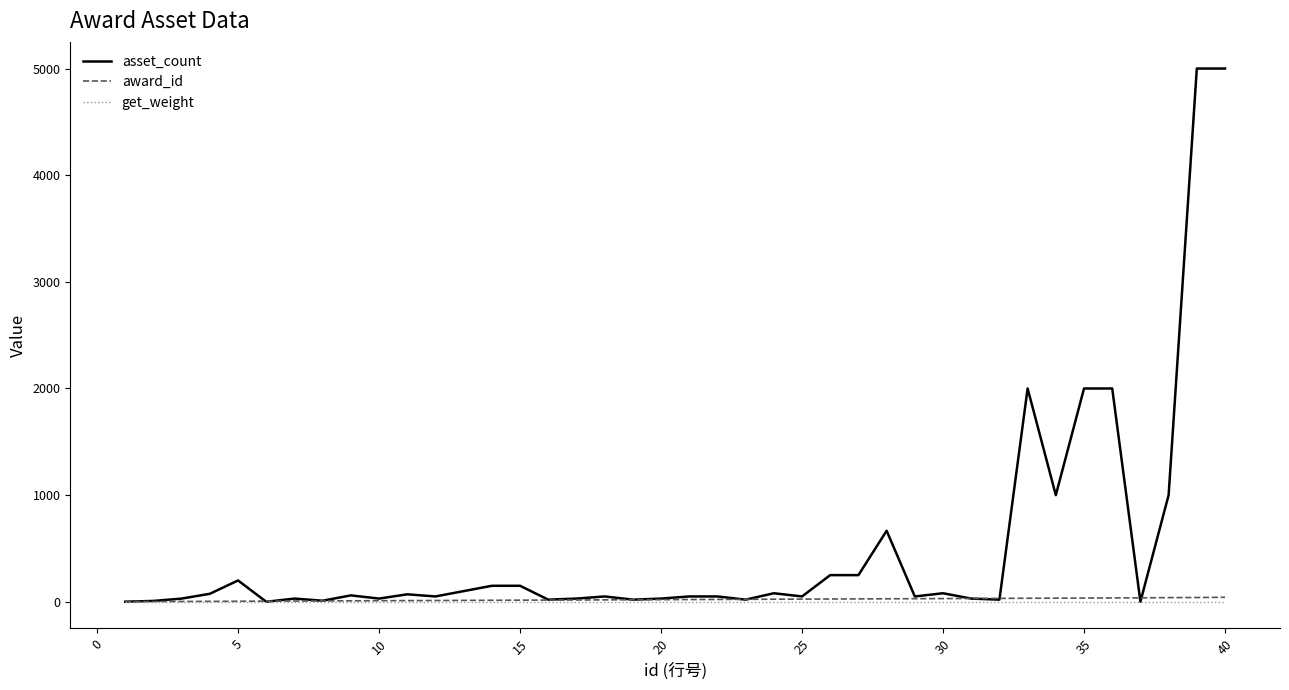

Which series has the largest range (max minus min)?

asset_count